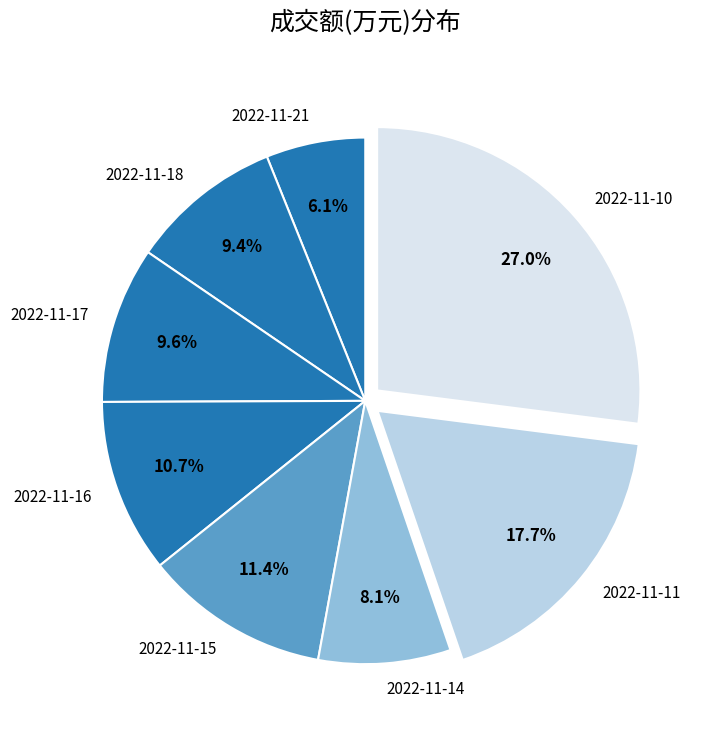

To the nearest percent, what is the difference between the 2022-11-10 and 2022-11-11 slice percentages?

9%